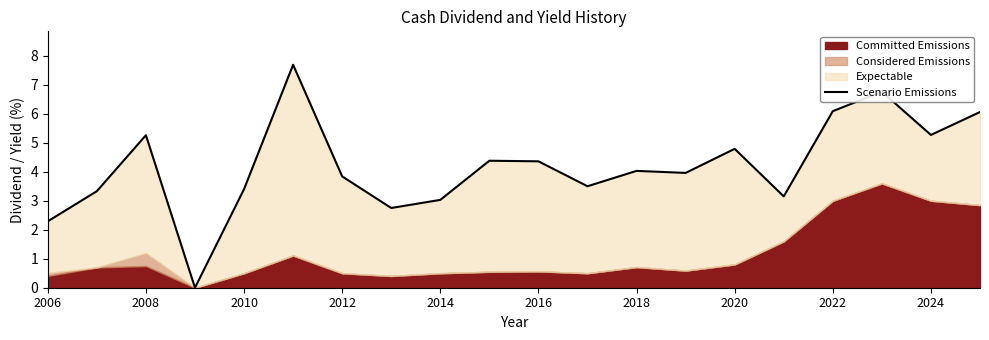

What is the average value?

4.2